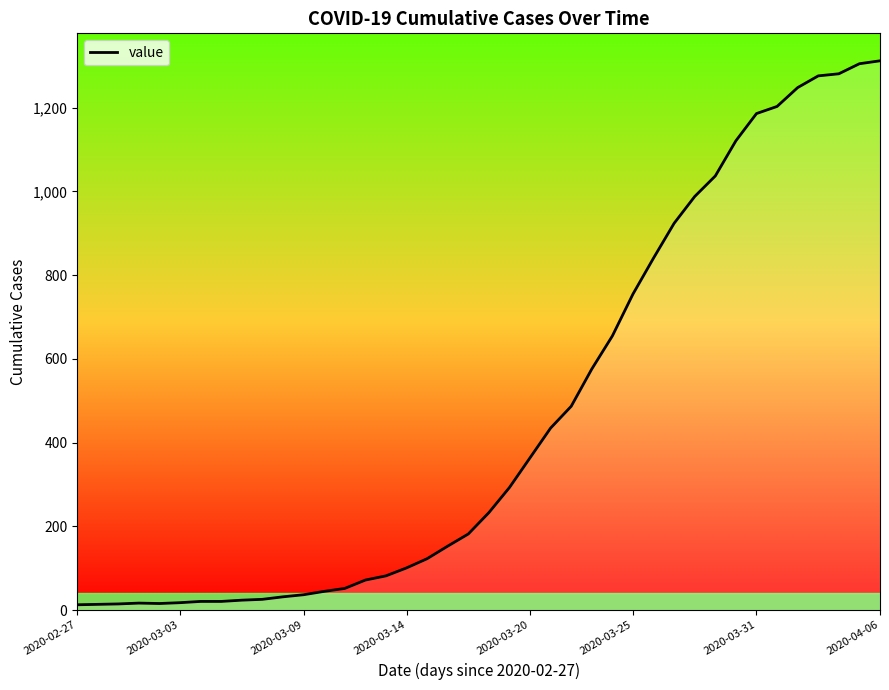

What is the greatest value displayed?

1312